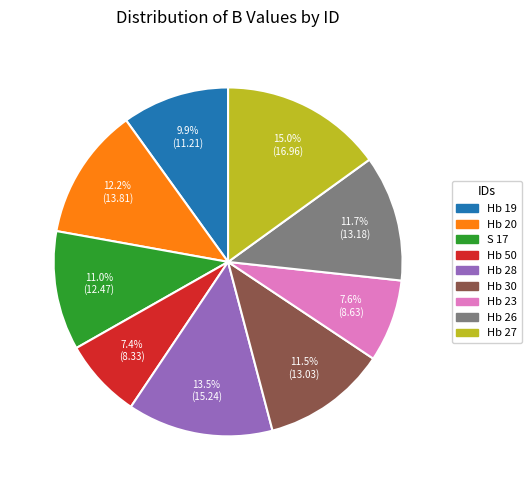

How many slices are in this pie chart?

9